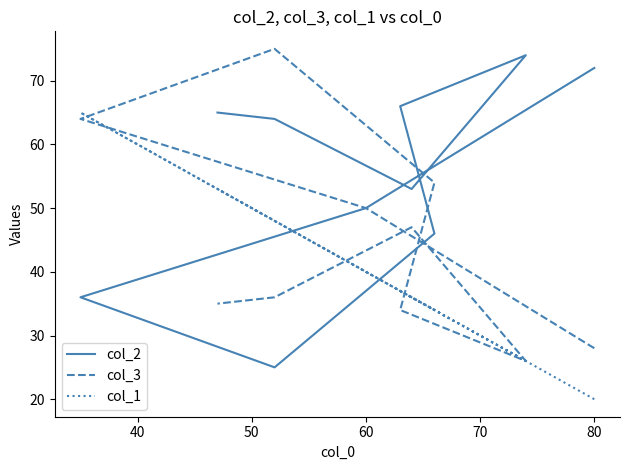

What is the sum of all col_3 values?

449